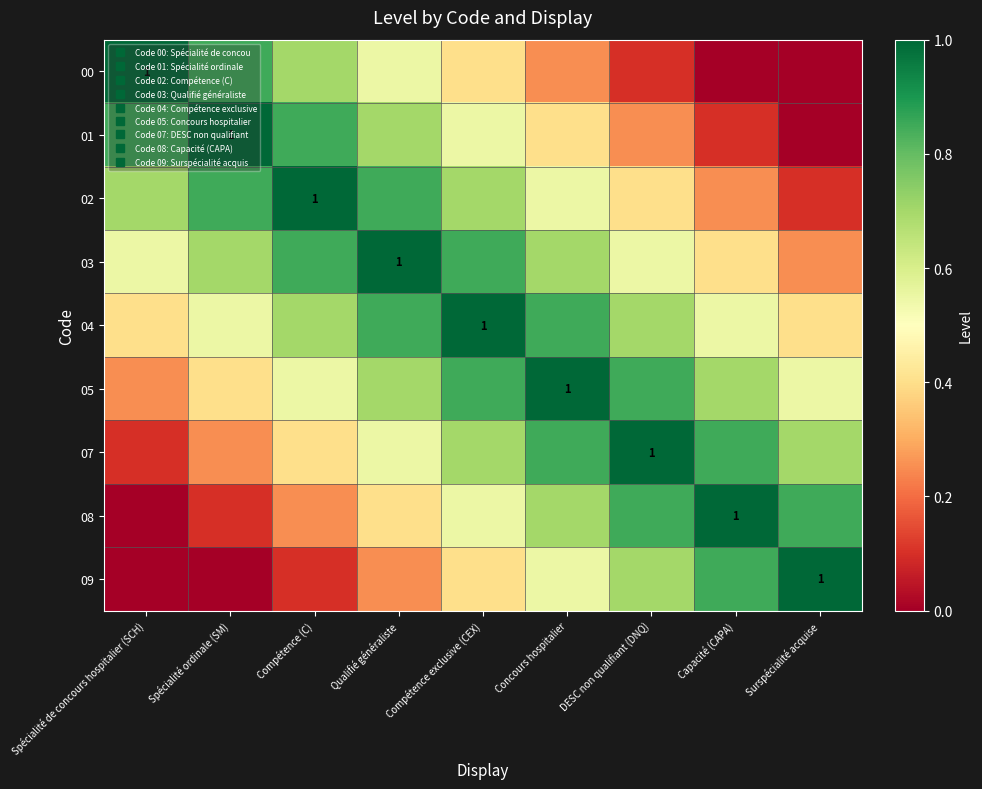

Which category has the lowest value across all series?

Capacité (CAPA)